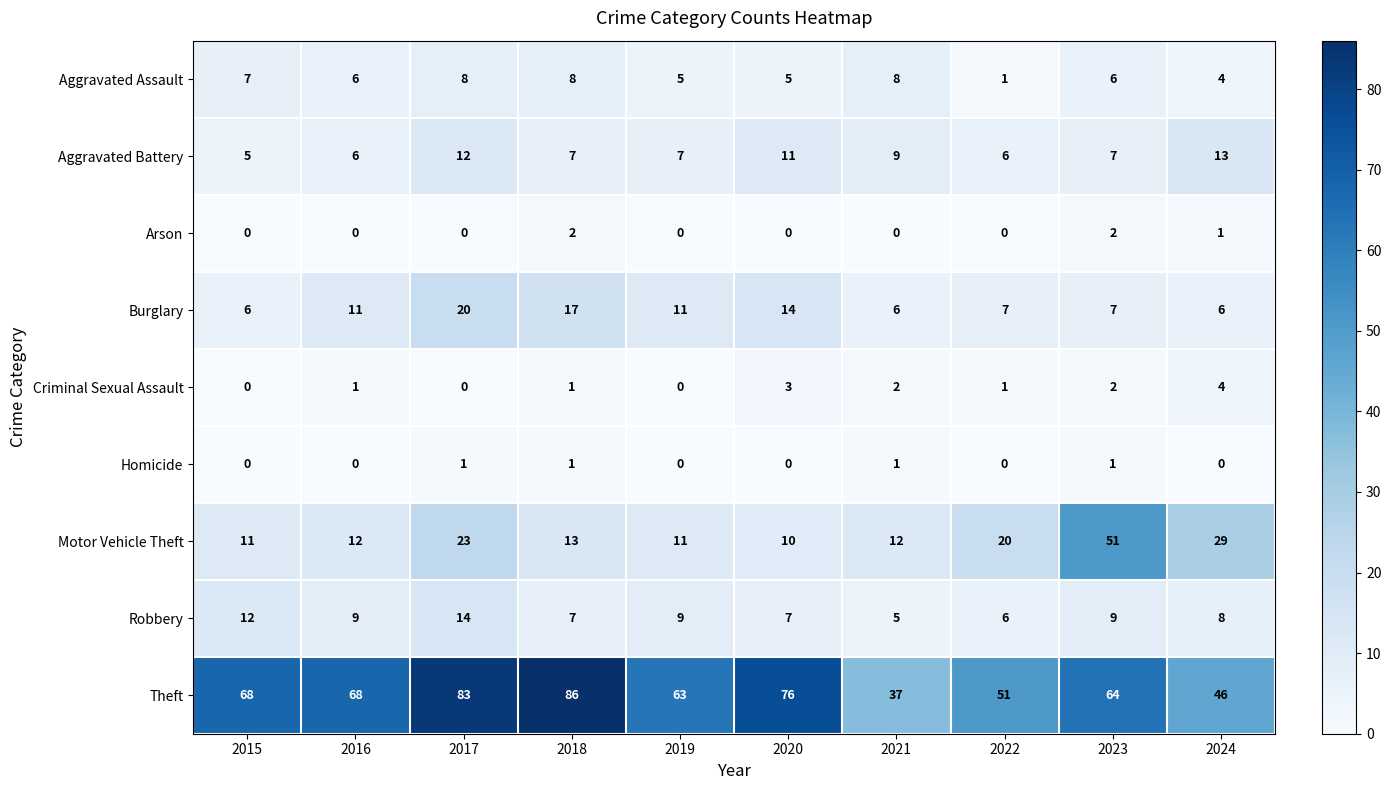

The Burglary series shows 3 at 2022. True or false?

False